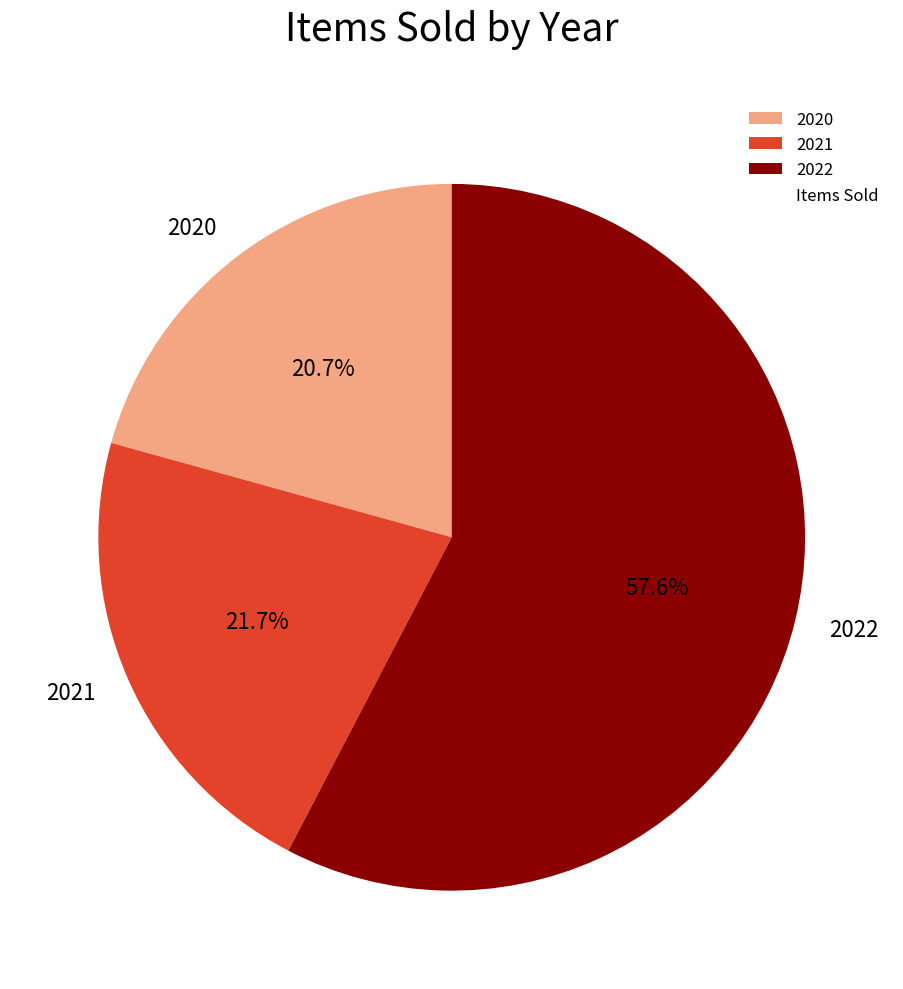

To the nearest percent, what portion does 2022 represent?

58%